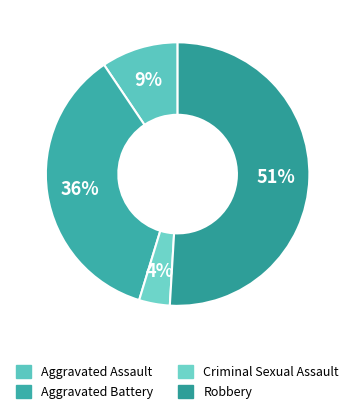

Count the number of slices in the pie.

4